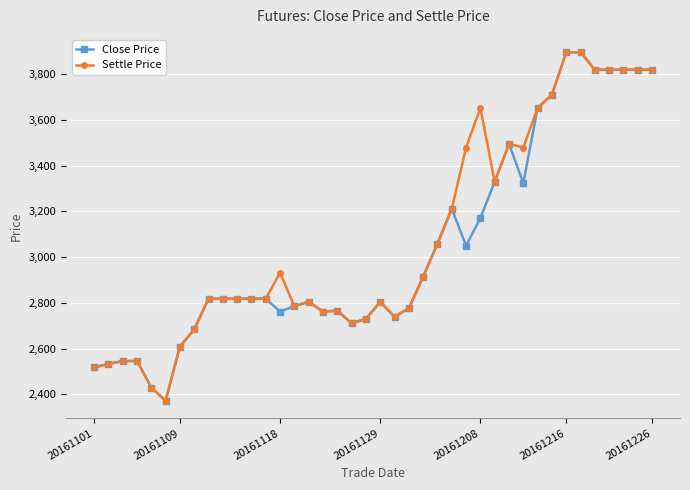

At how many categories does at least one series exceed 2495?

38